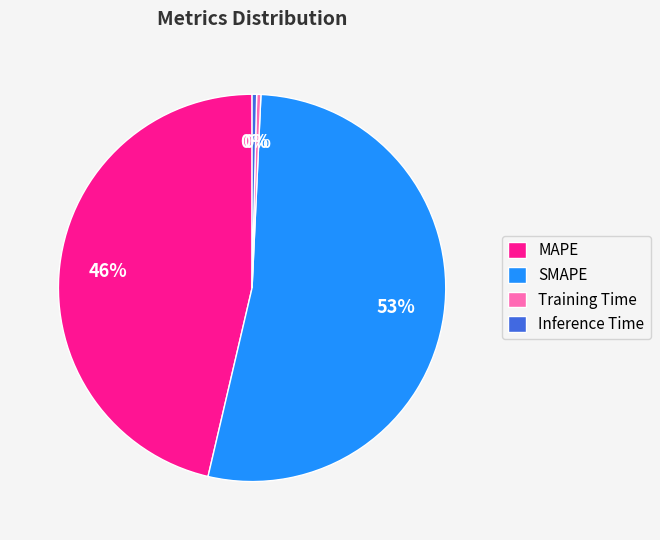

Which has a higher value, SMAPE or Inference Time?

SMAPE